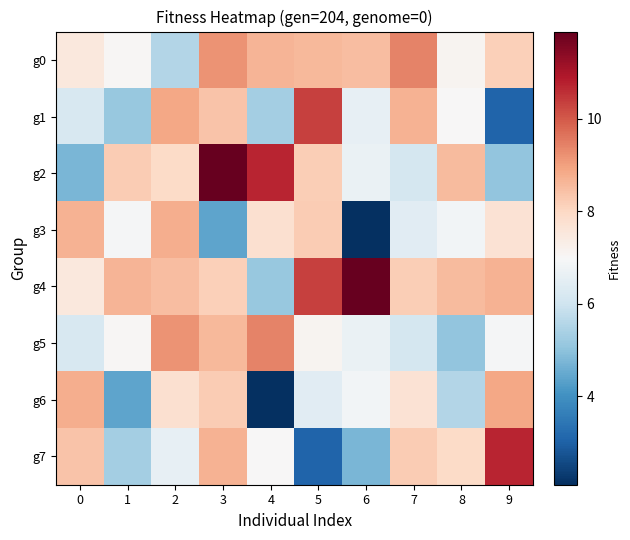

What is the total value across all series at 2?

63.1